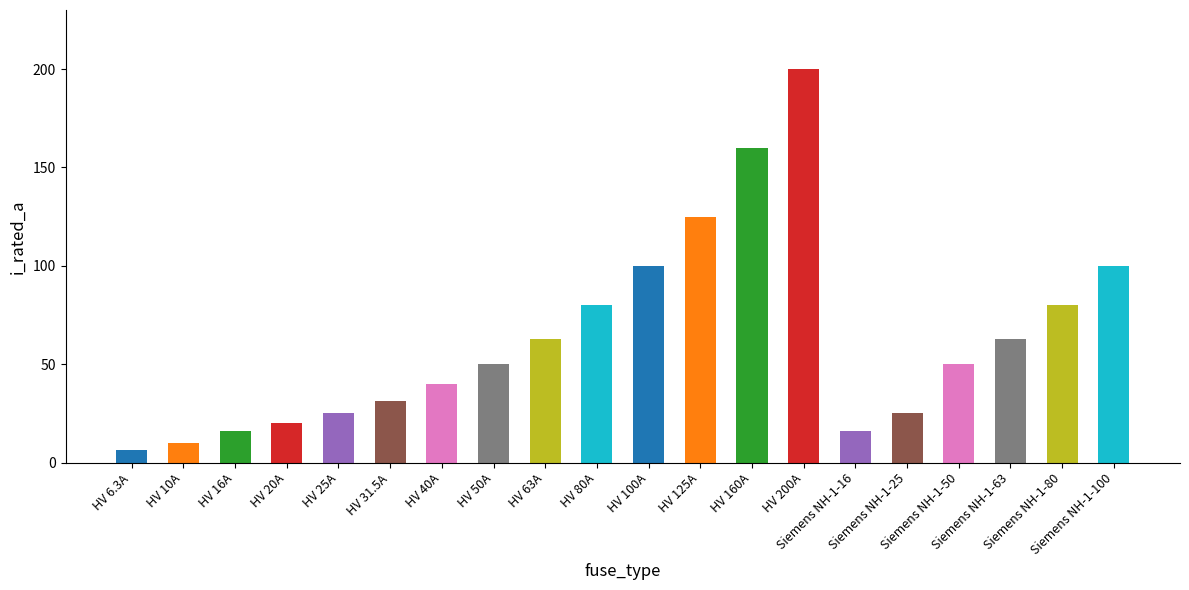

What is the sum of the values at HV 16A and HV 6.3A?

22.3